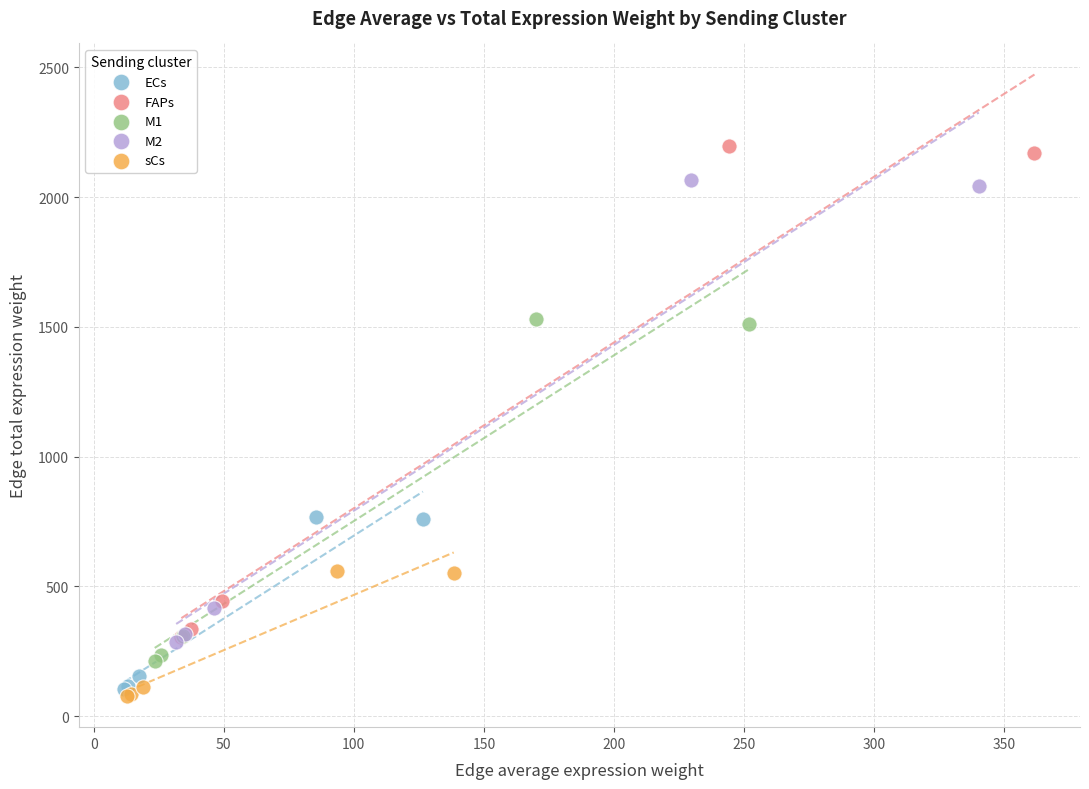

What are all the series names shown in the legend?

ECs, FAPs, M1, M2, sCs